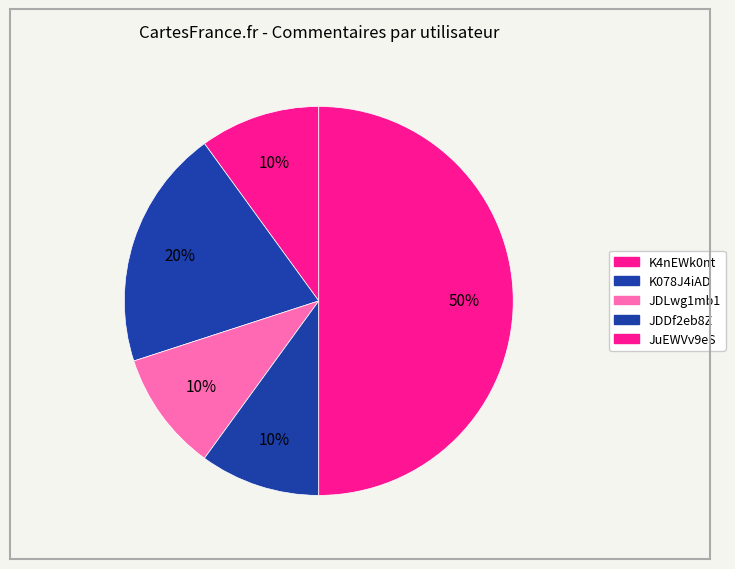

How many slices are in this pie chart?

5